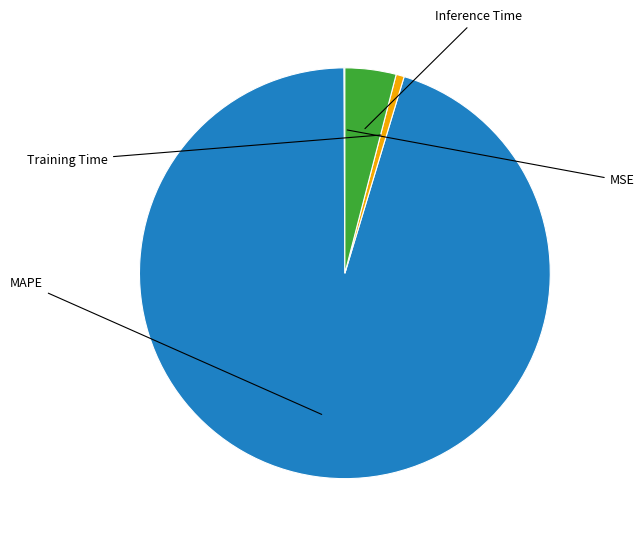

Is there any slice that represents more than half of the pie?

Yes